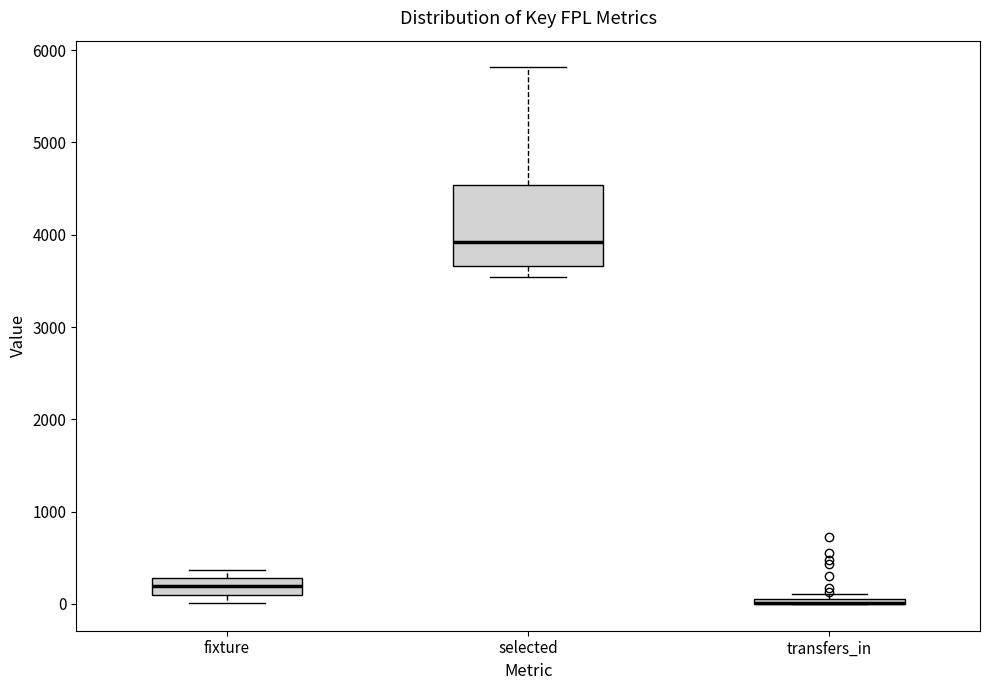

Where is the lower edge of the box for transfers_in on the y-axis? The values are not printed on the chart, so give them approximately, as read against the axis.

0